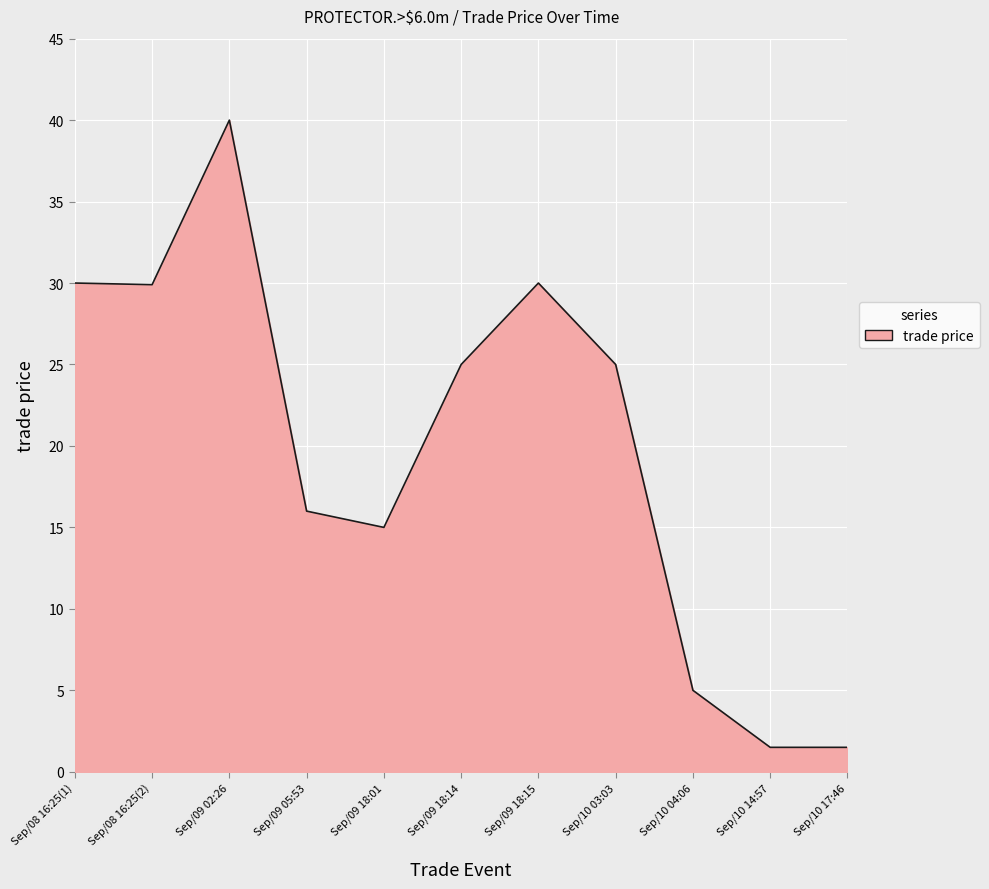

What is the difference between the values at Sep/09 02:26 and Sep/08 16:25(2)?

10.1